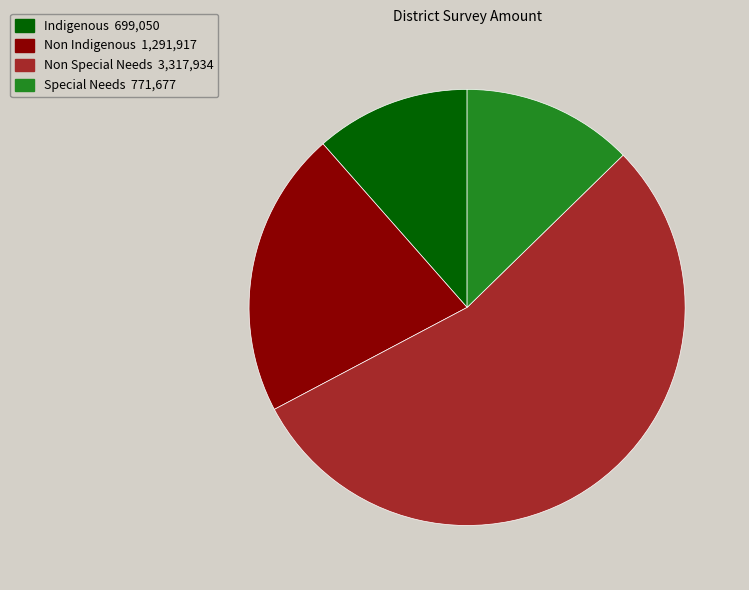

Approximately how many times larger is the value at Non Special Needs compared to Indigenous?

4.7